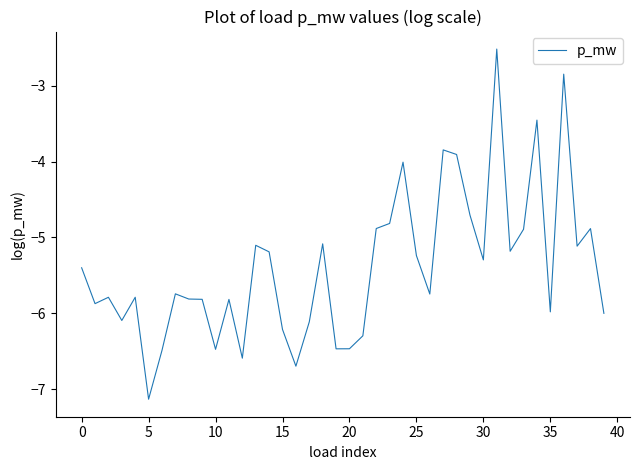

What is the difference between the maximum and minimum values?

4.6